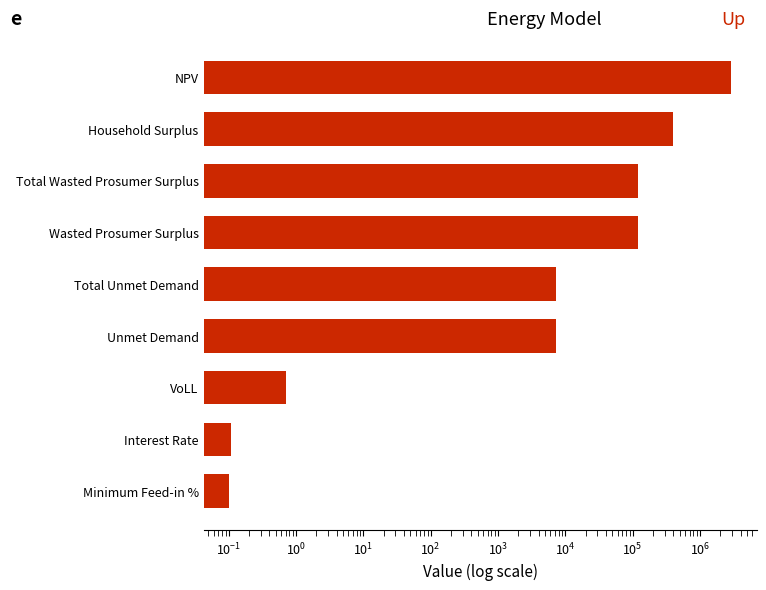

Reading right to left, extract all data points from this chart.

2928489.9	402702.5	118409.3	118409.3	7241.0	7241.0	0.7	0.1	0.1